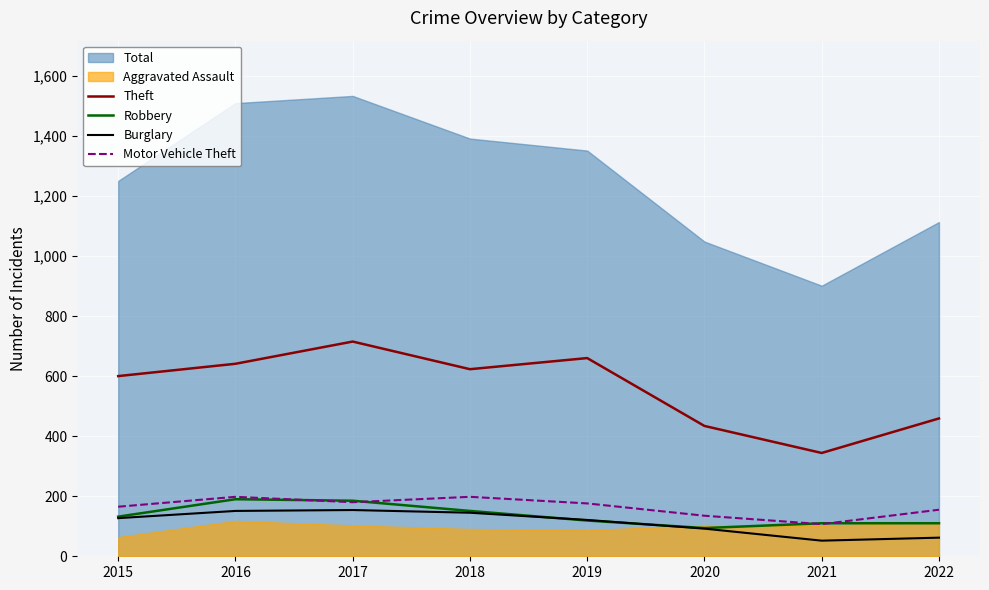

Which has a higher value, 2016 or 2020?

2016